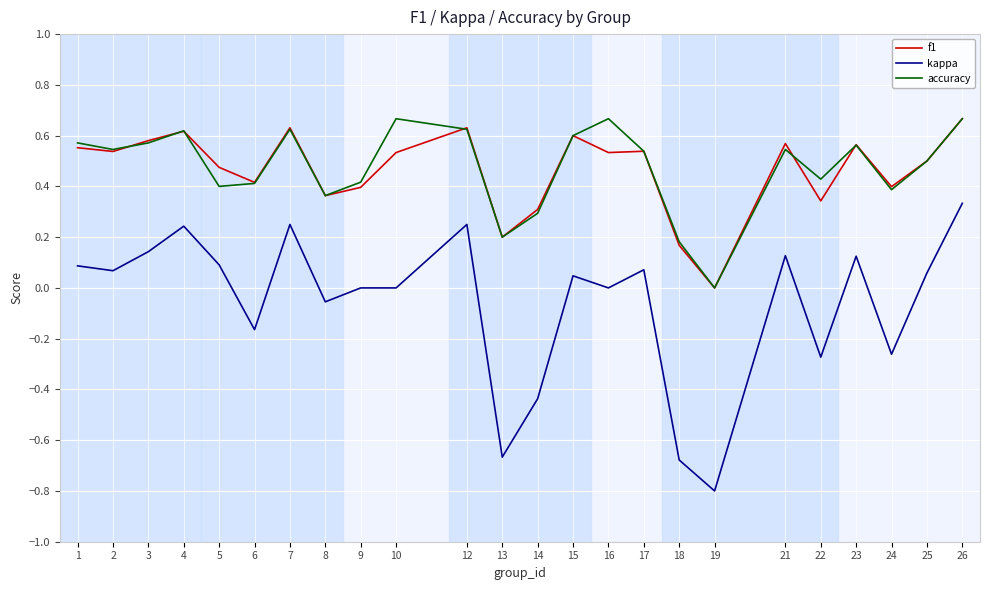

True or false: kappa has a value of 0.3 at 26.

True